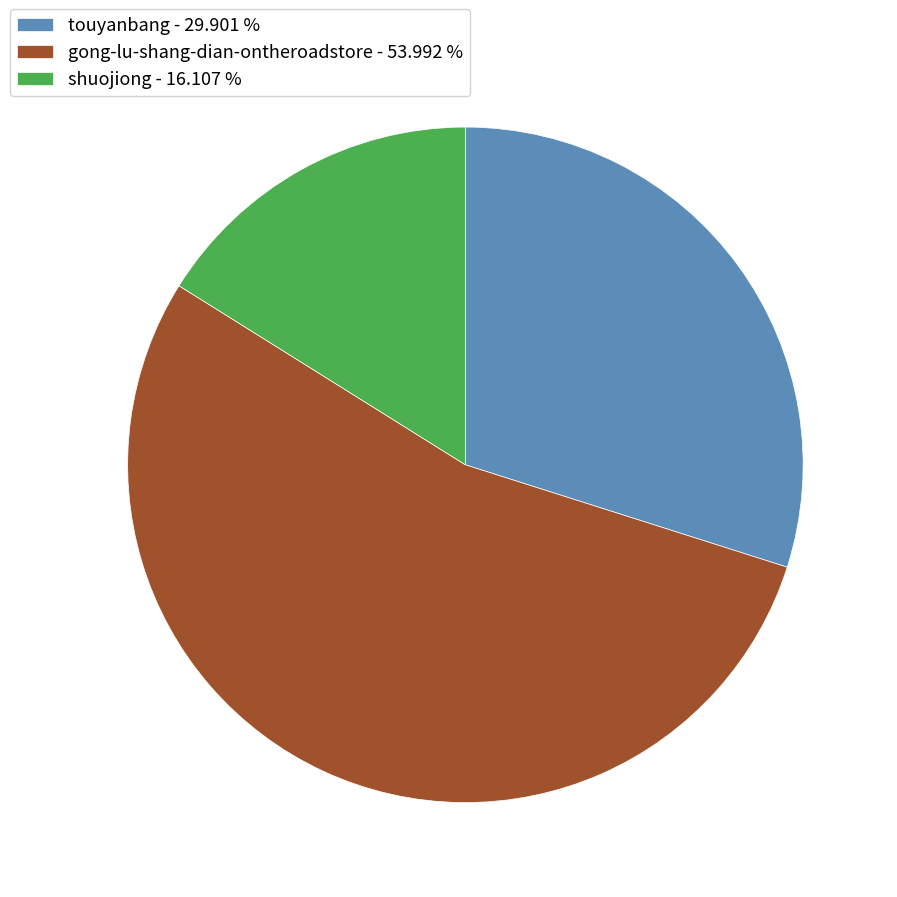

Do shuojiong - 16.107 % and gong-lu-shang-dian-ontheroadstore - 53.992 % together represent more than half of the pie?

Yes